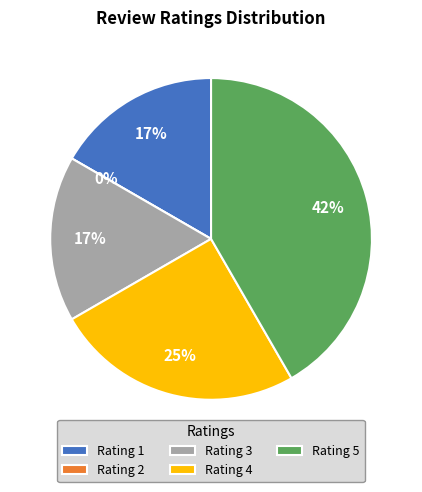

To the nearest percent, what is the average slice percentage?

20%